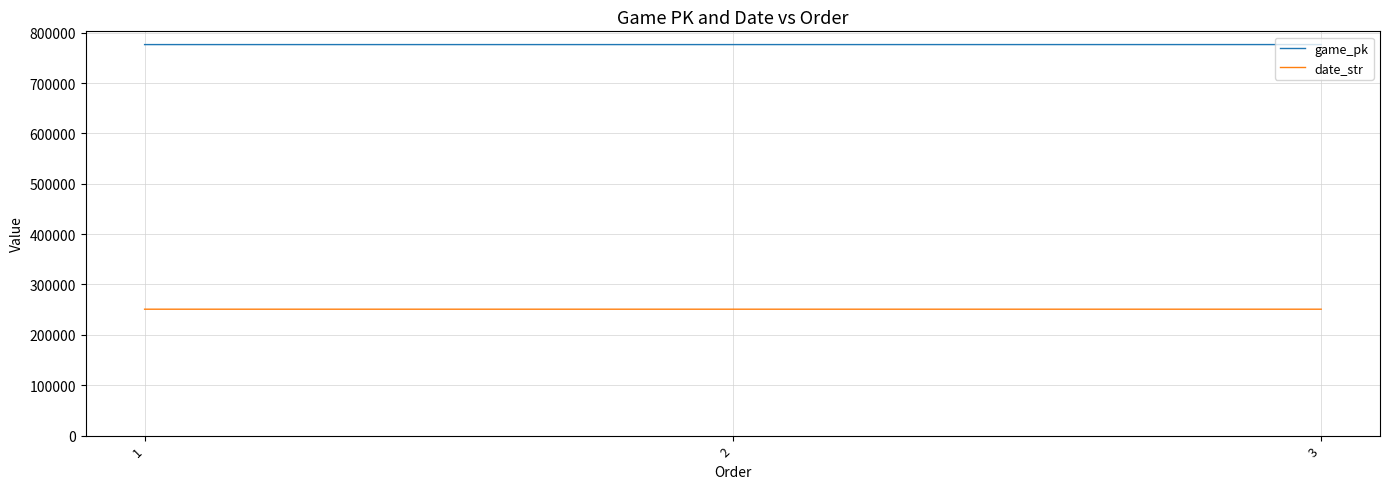

What is the greatest value displayed?

776326